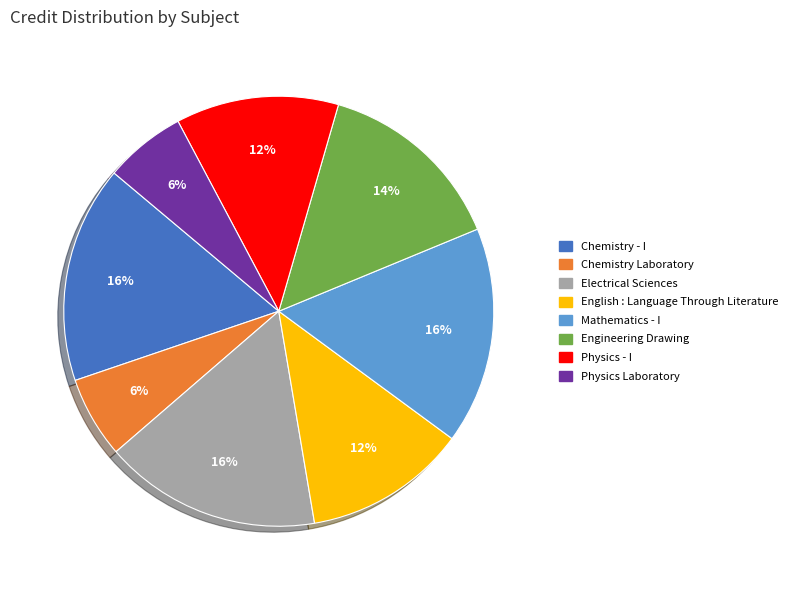

Does Engineering Drawing account for over 50% of the chart?

No